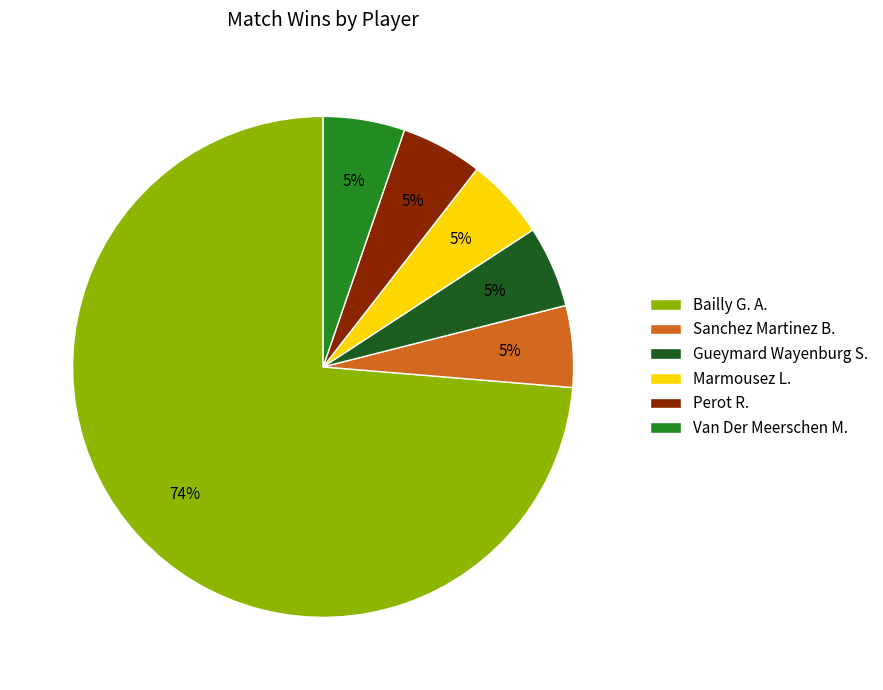

What is the largest slice in the pie chart?

Bailly G. A.